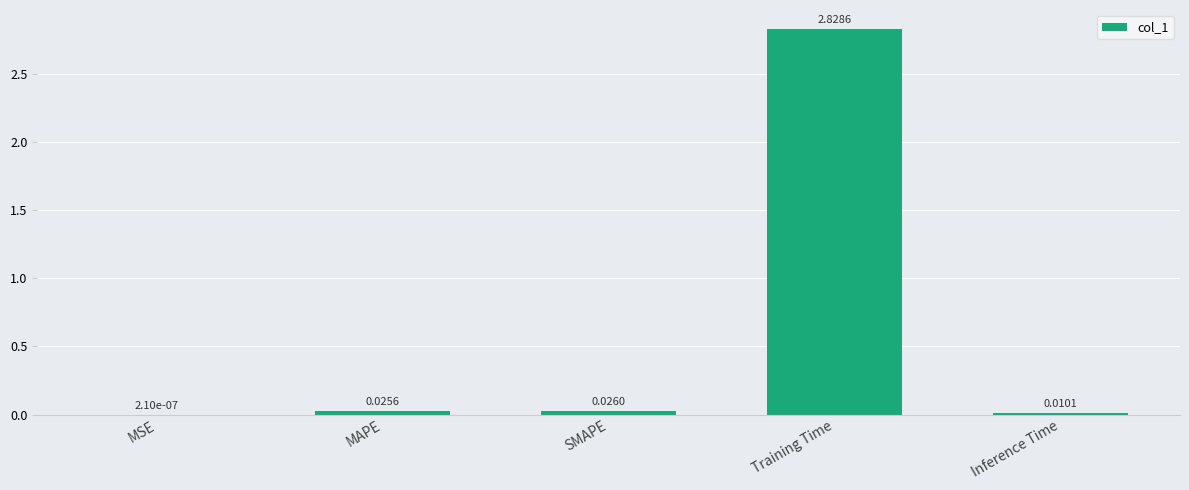

What is the average value?

0.6